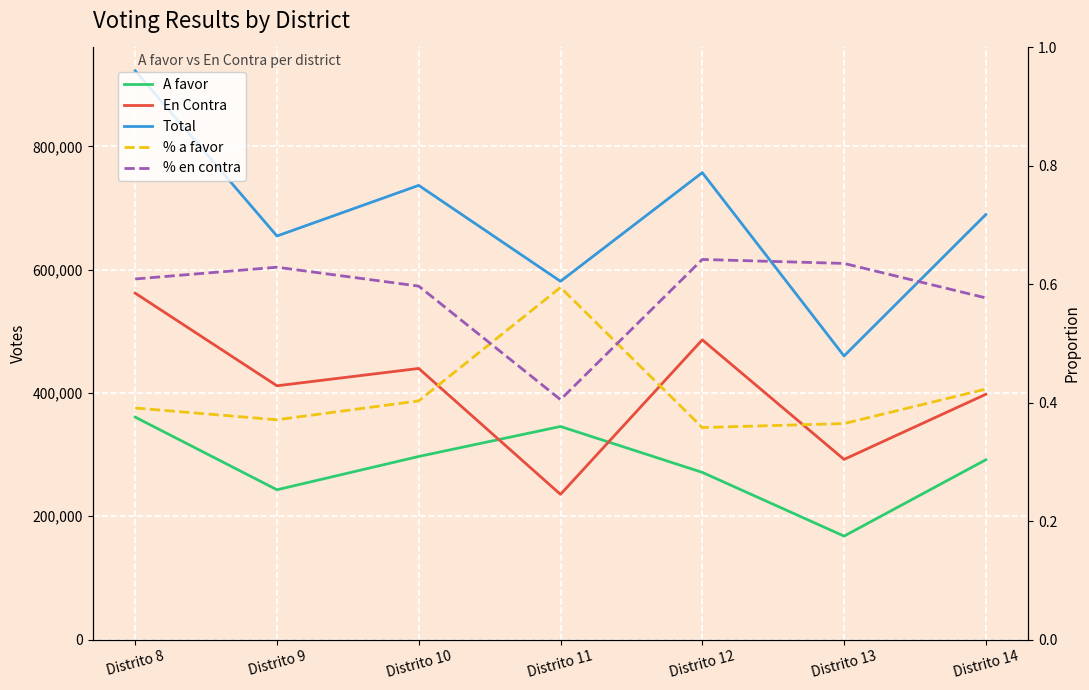

What is the difference between the highest and lowest values at Distrito 13?

459956.6